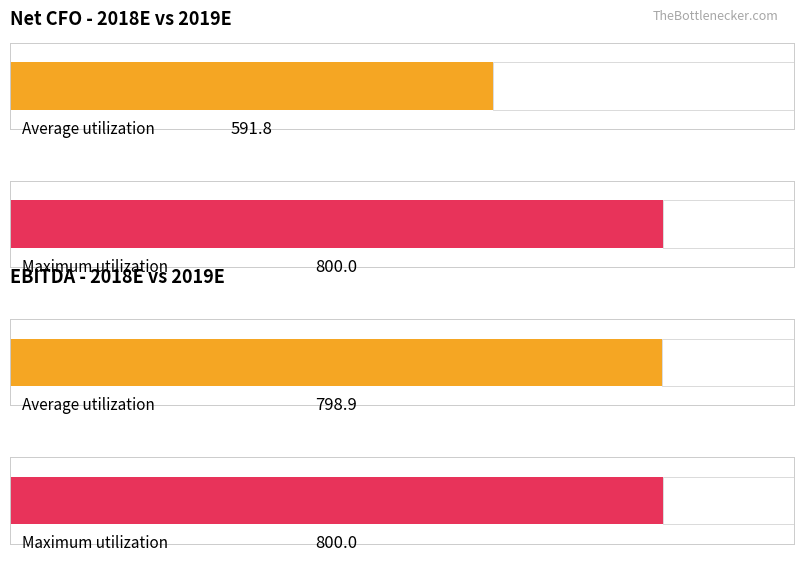

The Maximum utilization series shows 800.0 at 2019E. True or false?

True